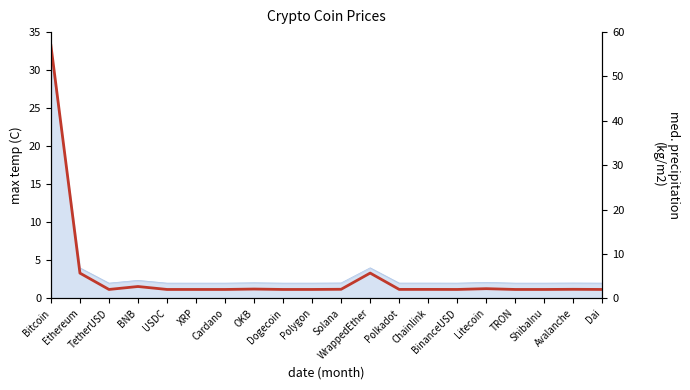

What position from the right is Avalanche?

2